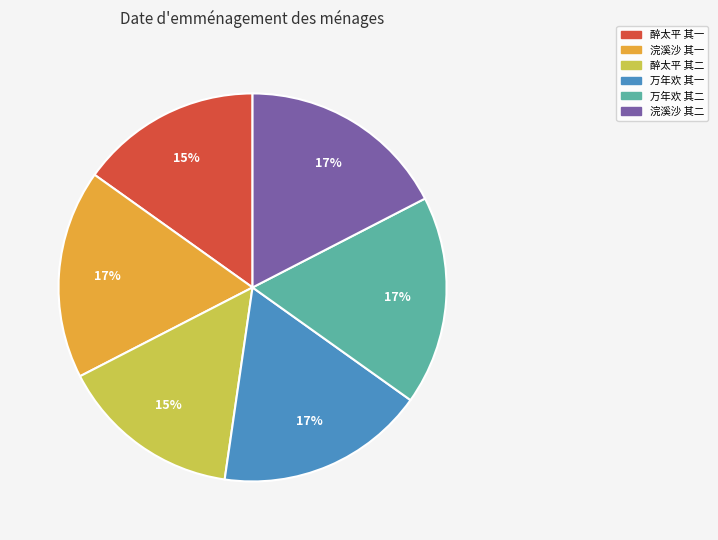

To the nearest percent, what is the average slice percentage?

17%